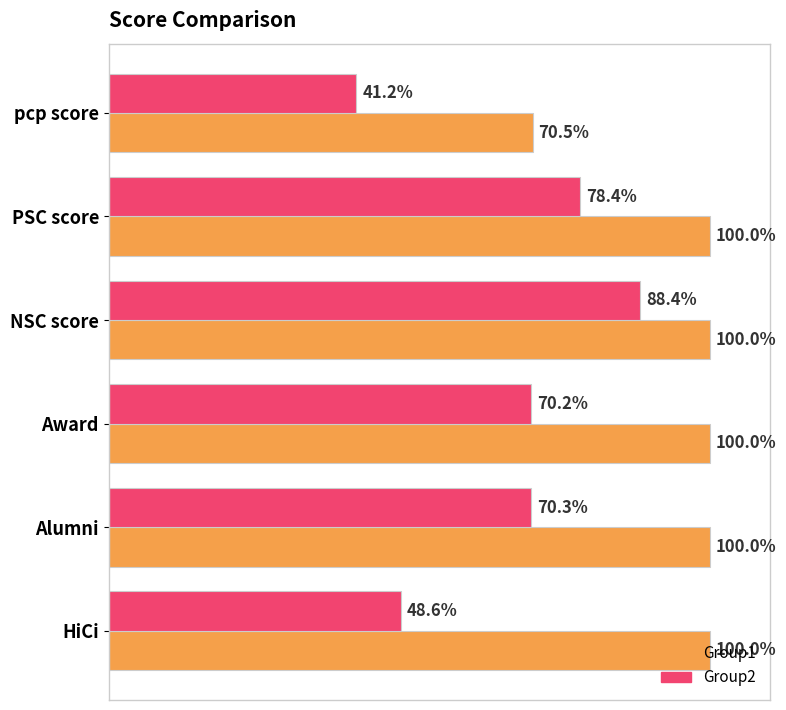

Which series has the largest total across all categories?

Group1